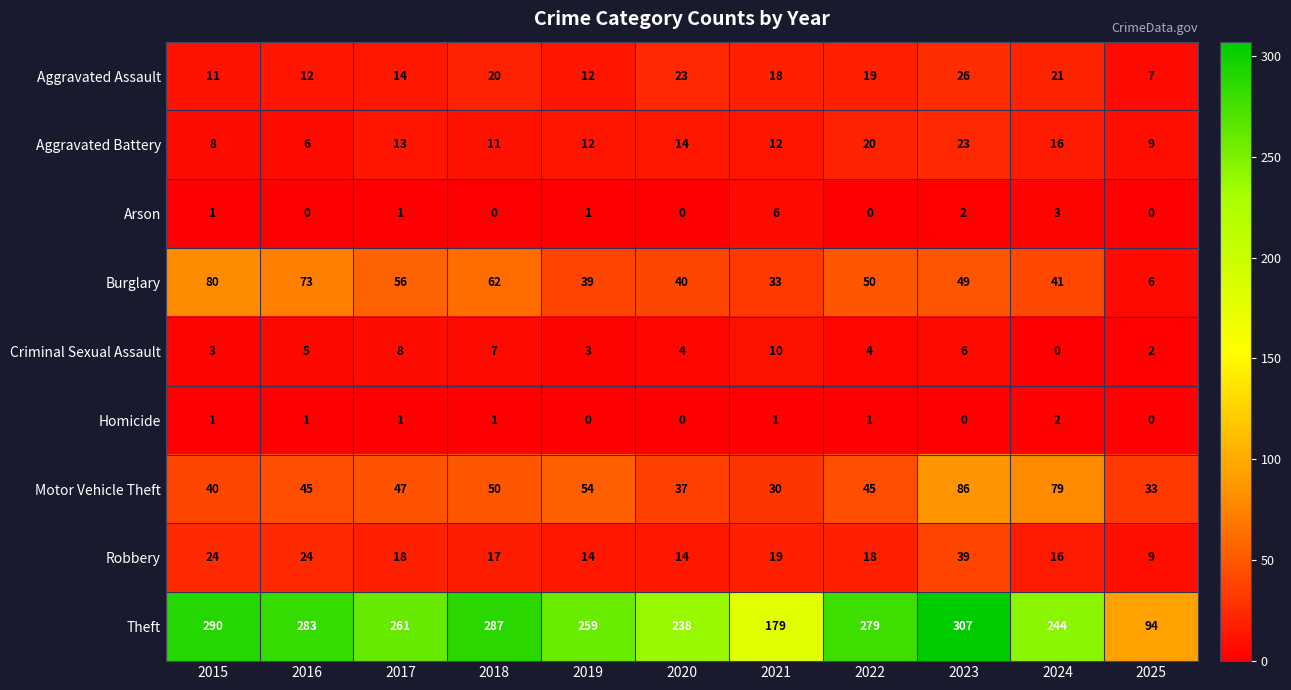

At which category is the sum across all series the highest?

2023